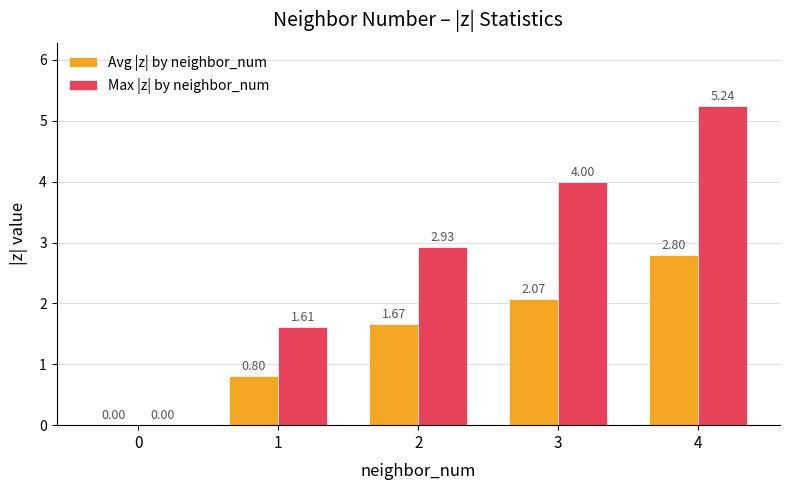

What is the spread (max minus min) of values at 2?

1.3